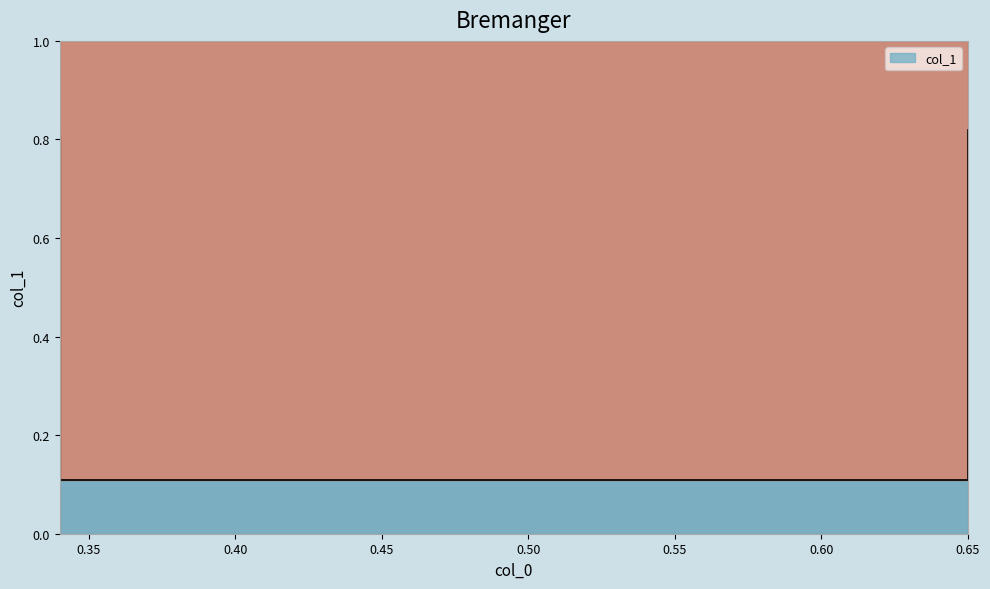

Between 0.65 and 0.65, which is larger?

0.65